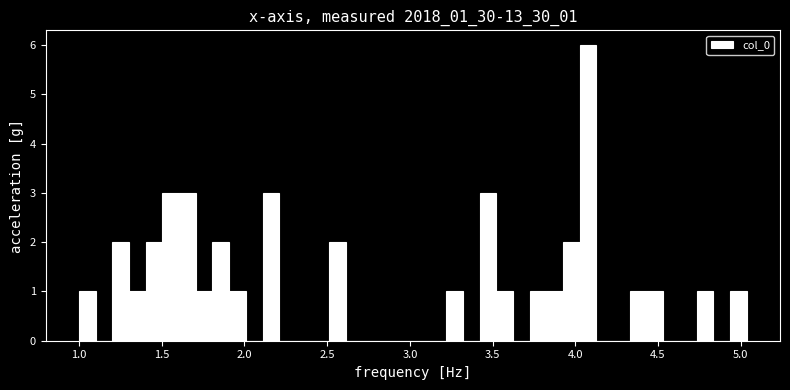

Around what value on the x-axis is the tallest bar? Give the approximate position of its centre, as read against the axis.

4.10